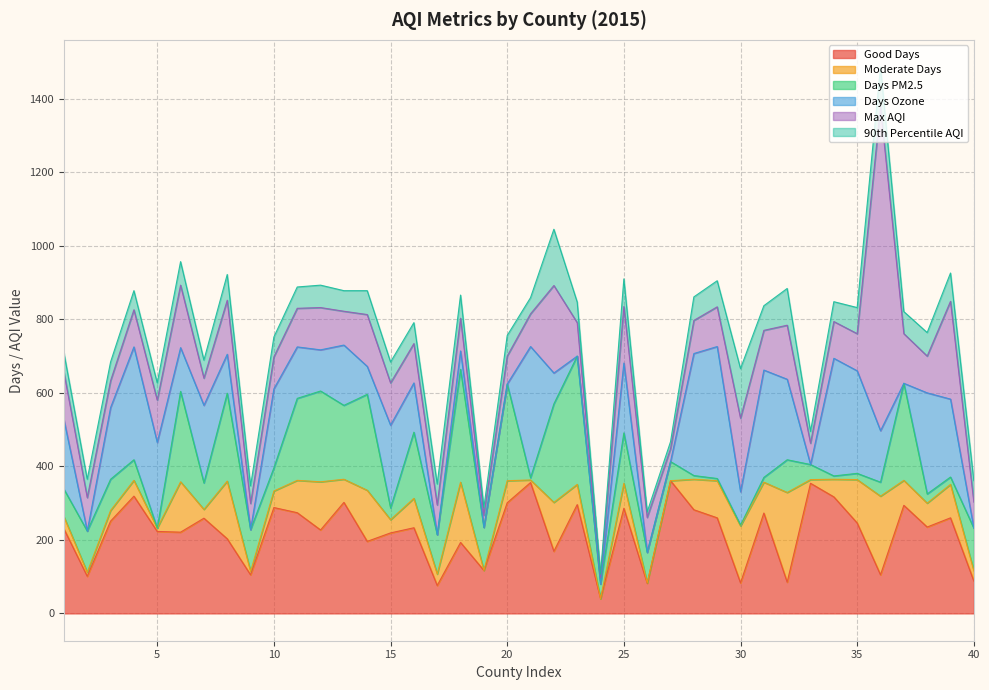

What value does the Days PM2.5 series have at 33, to the nearest 10?

40